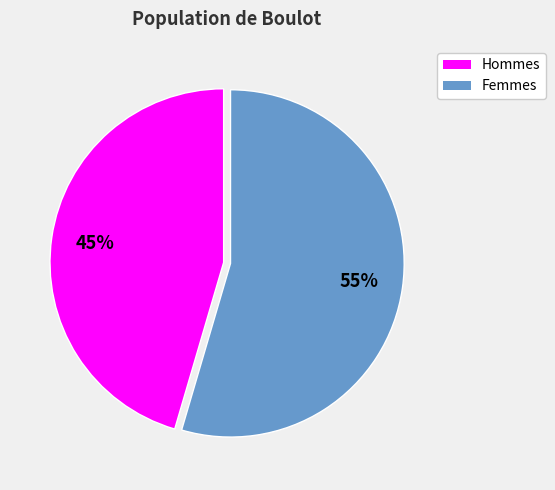

To the nearest percent, what is the average slice percentage?

50%